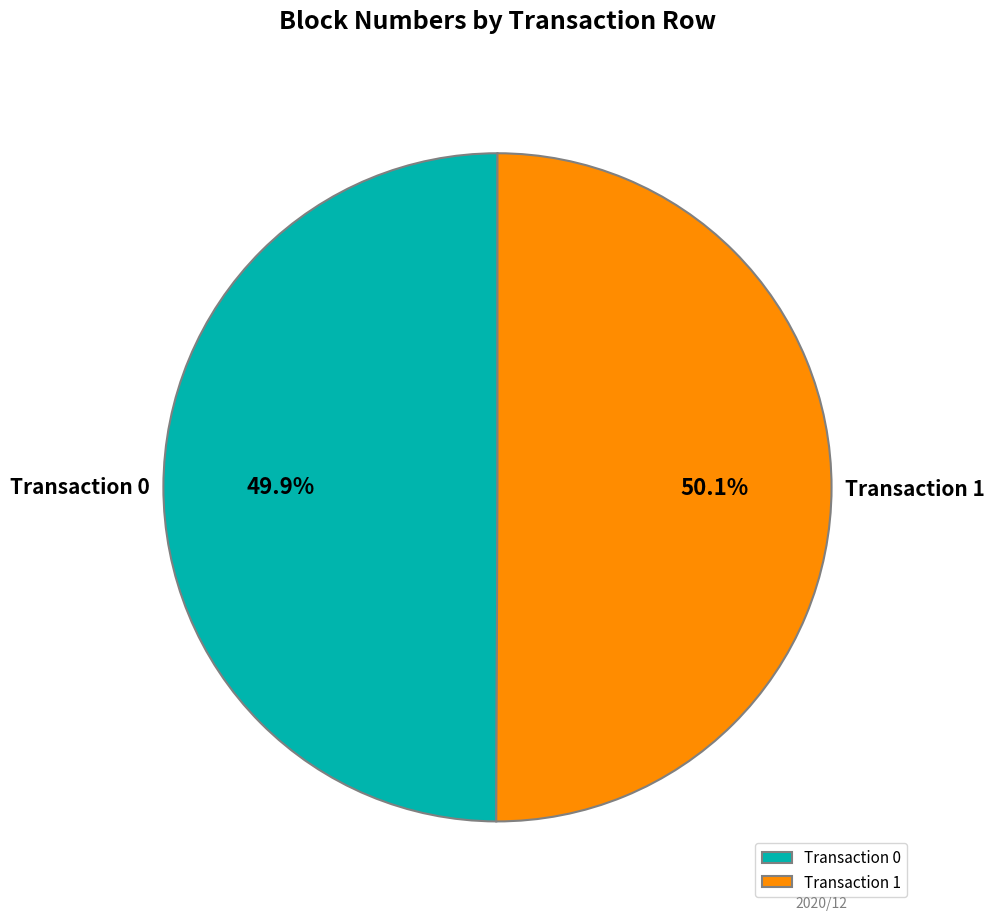

How many segments does this pie chart have?

2